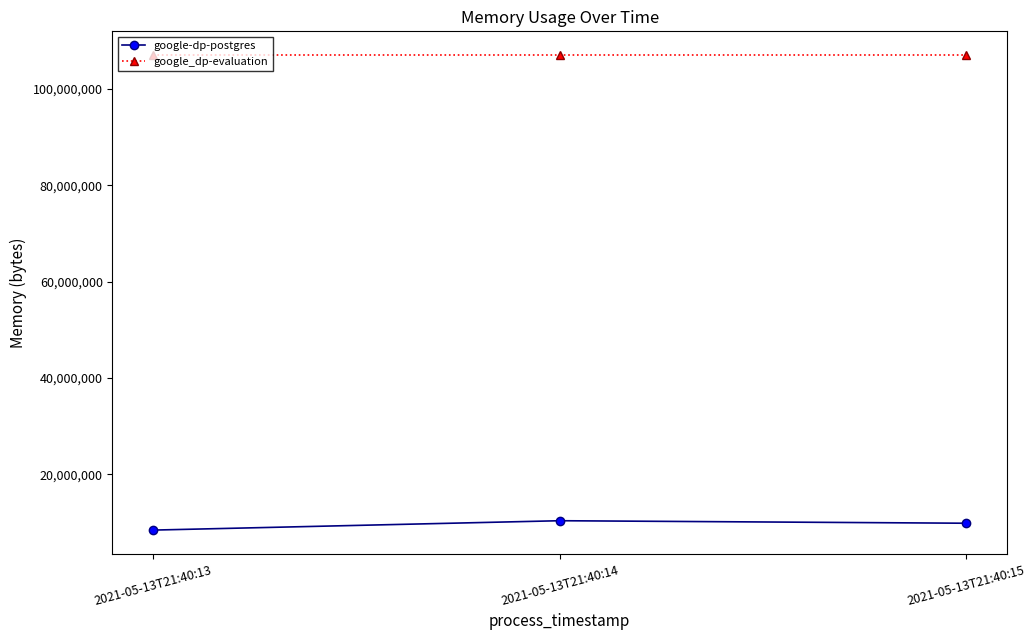

What is the greatest value displayed?

107032576